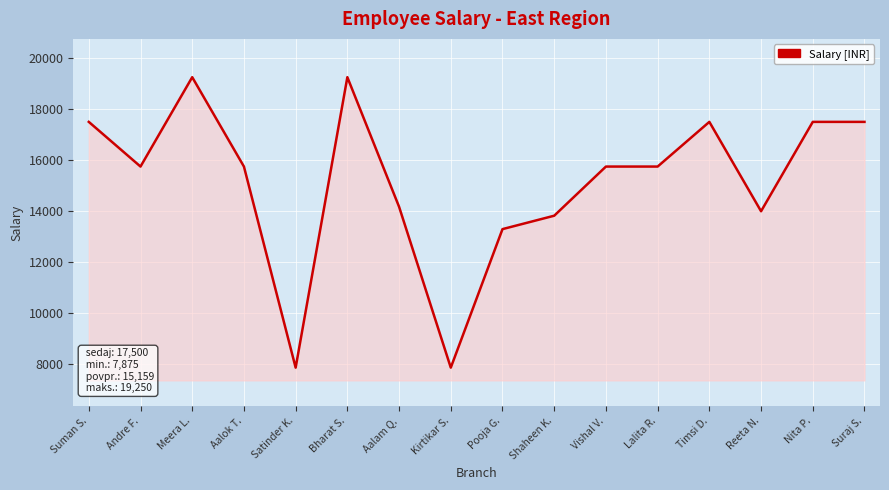

Count the number of categories in the chart.

16